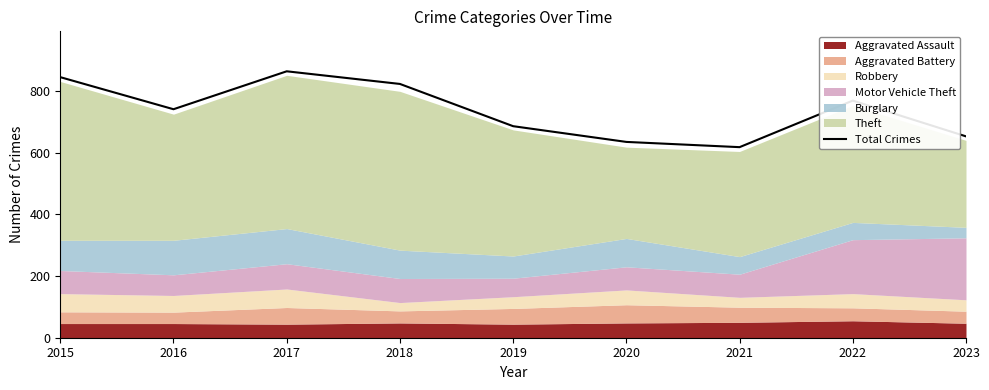

Which label corresponds to the smallest value in the chart?

2021